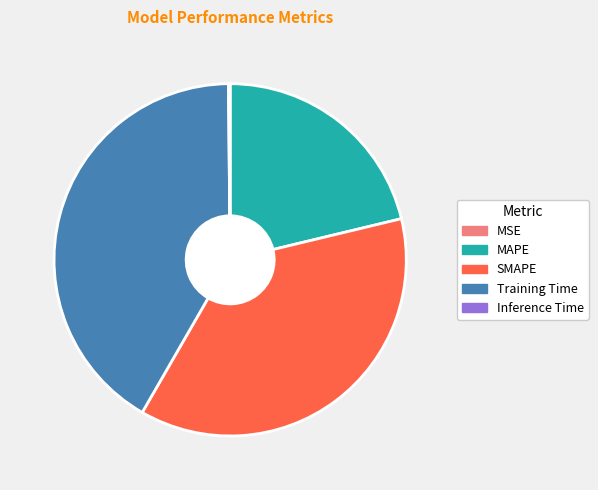

Is there a majority slice in this chart?

No